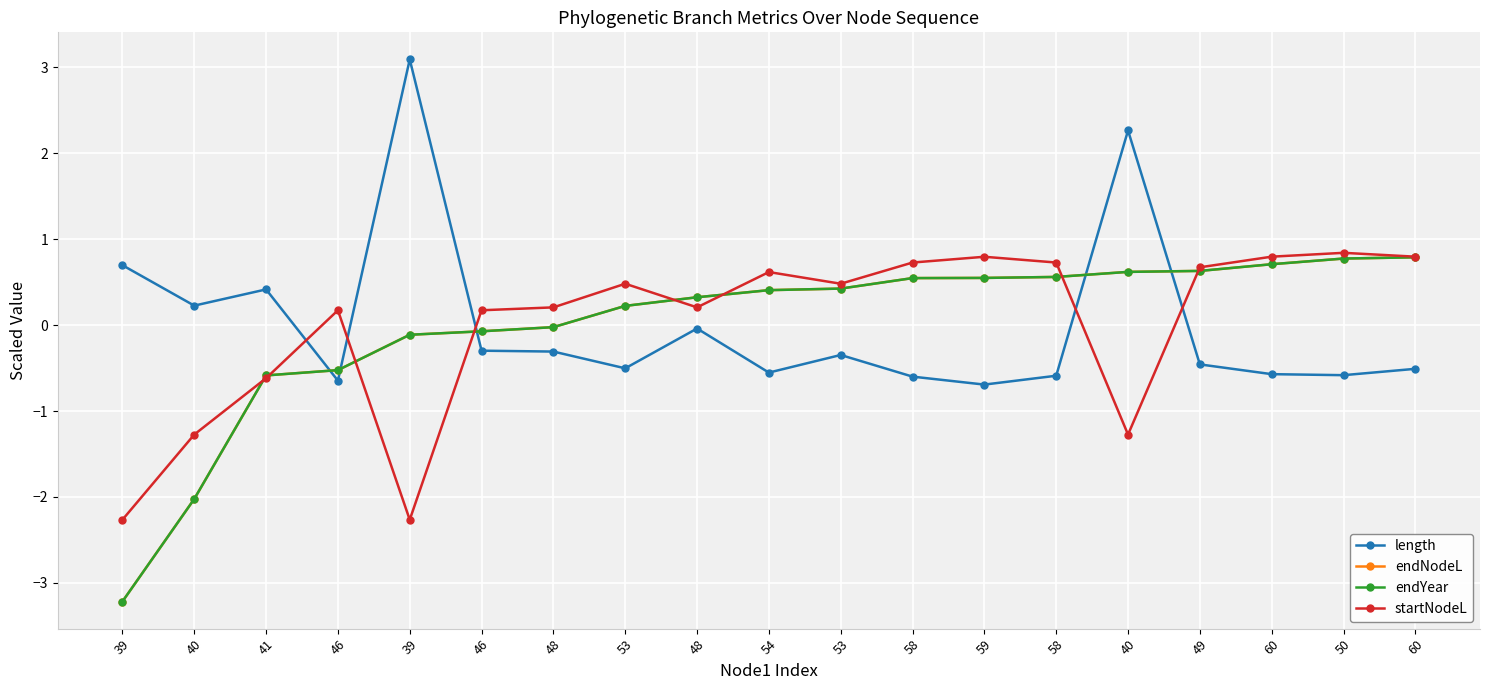

Is this an area chart (filled region under the line)?

No